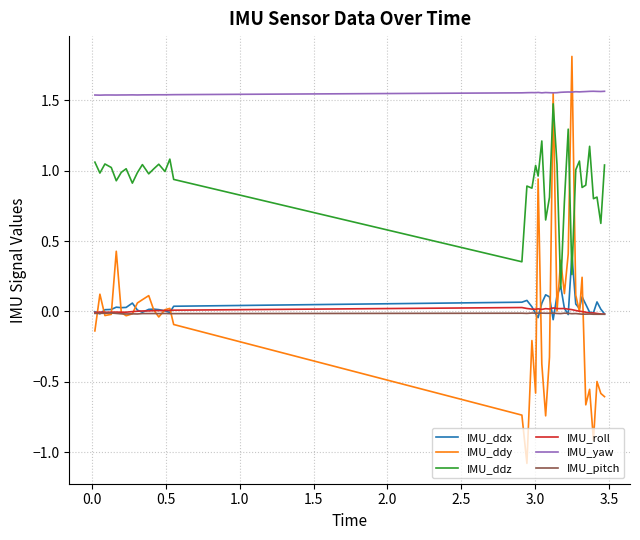

True or false: IMU_yaw and IMU_ddx intersect in this chart.

False